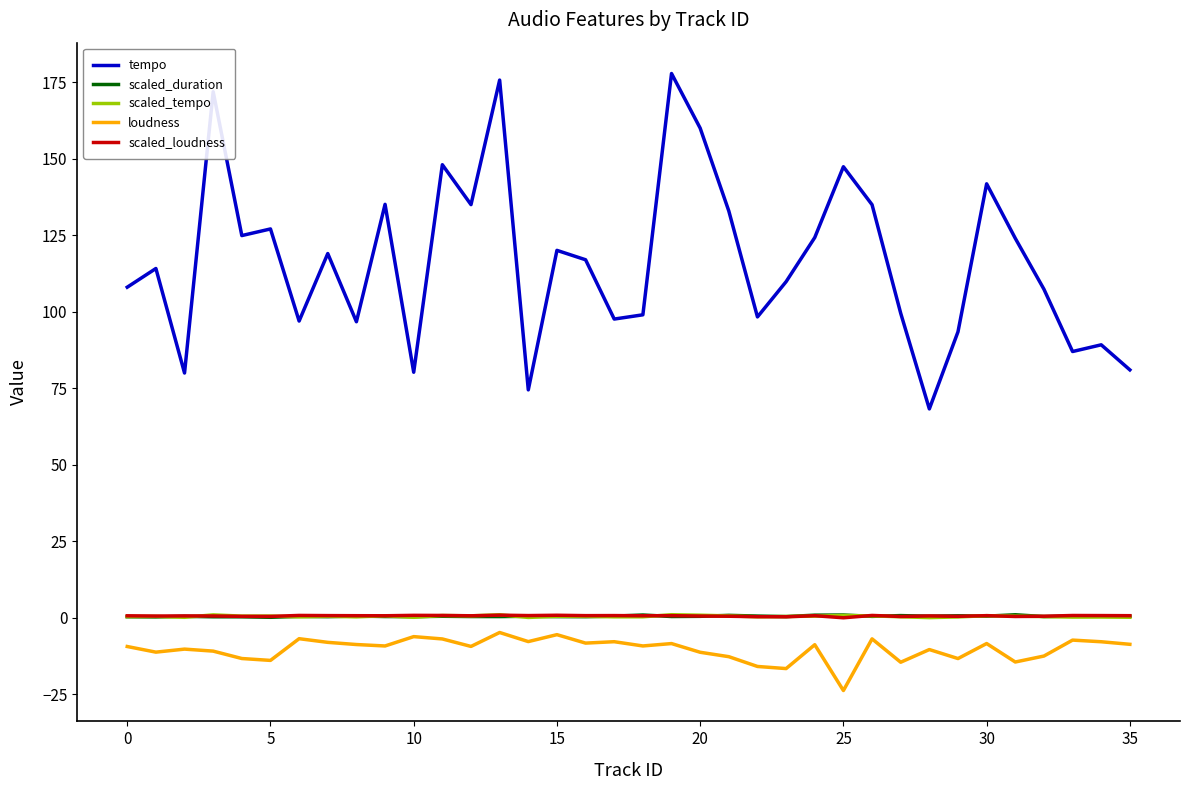

Which series has the largest range (max minus min)?

tempo